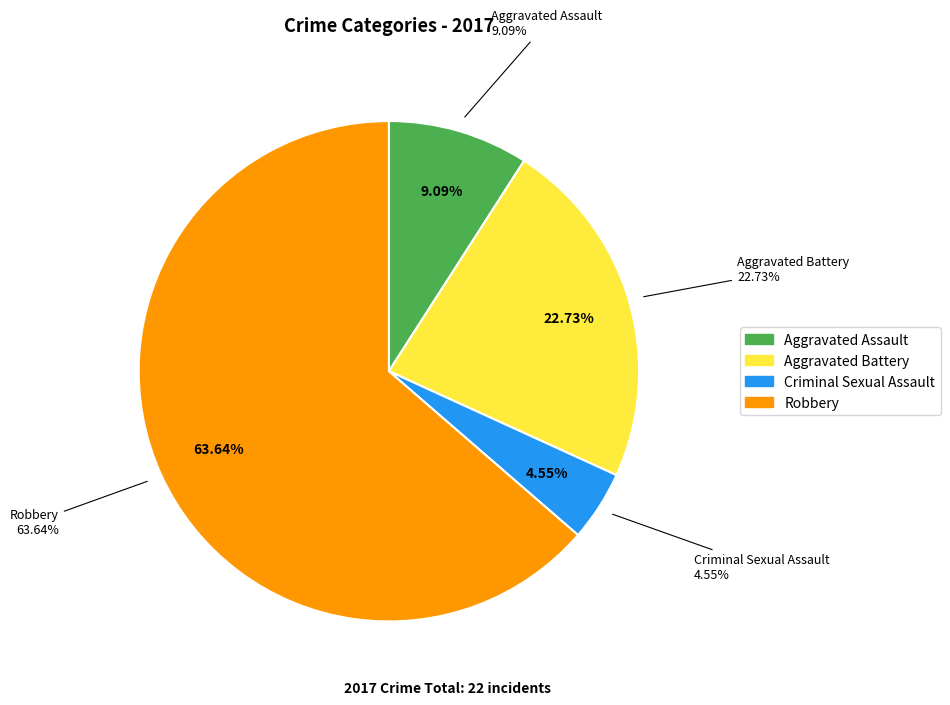

Which slice represents more than half of the pie?

Robbery